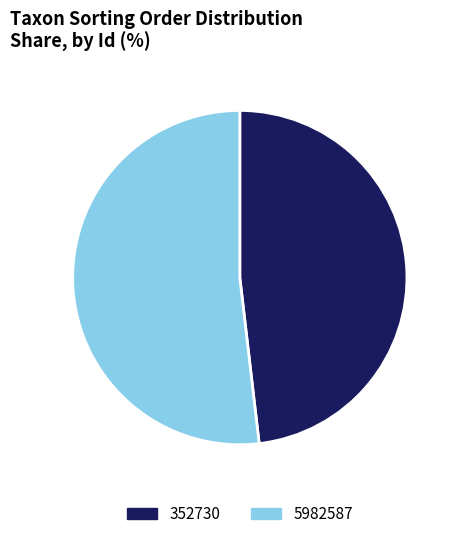

Which category has the biggest portion of the pie?

5982587